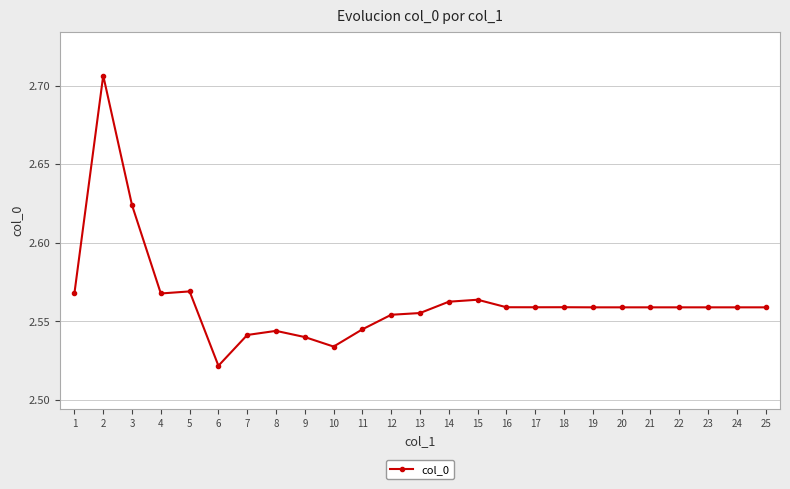

At which category does the data reach its first local peak?

2